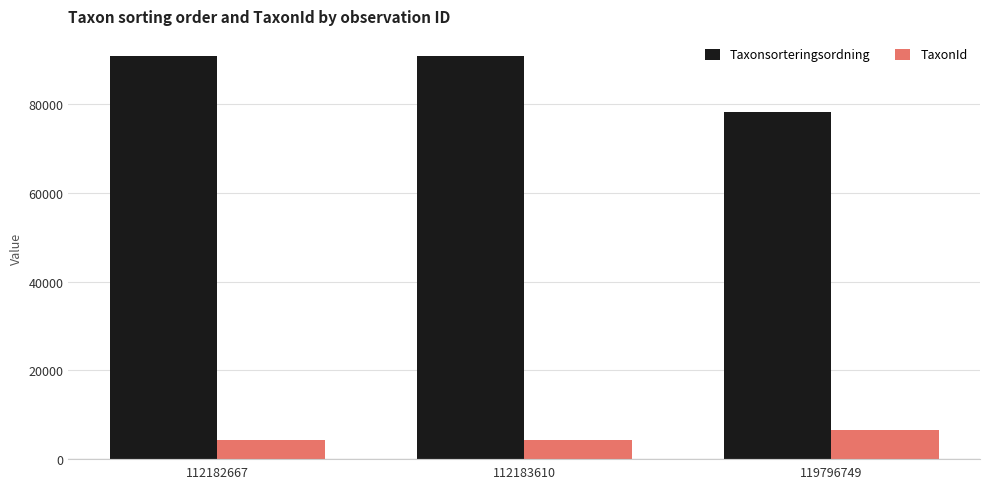

What is the minimum value shown in the chart?

4362